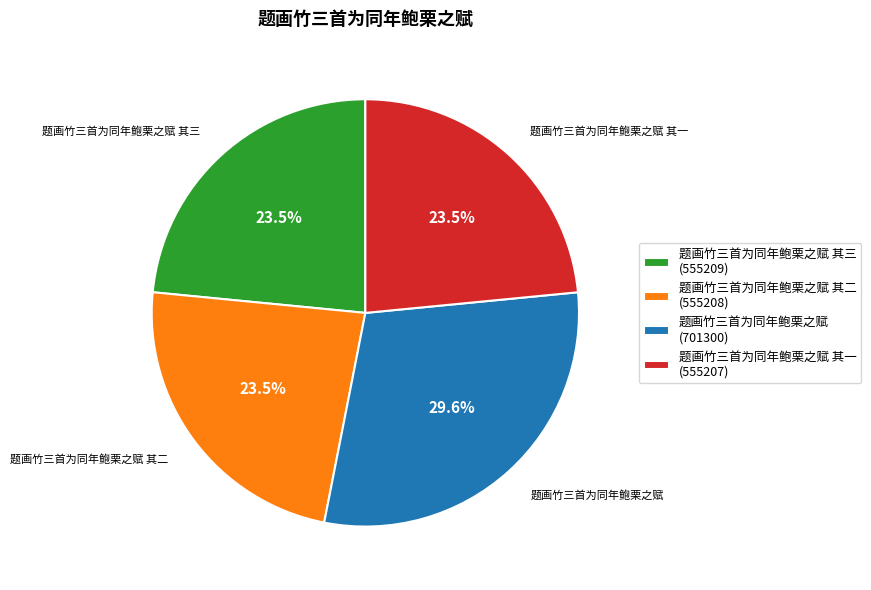

How many segments does this pie chart have?

4